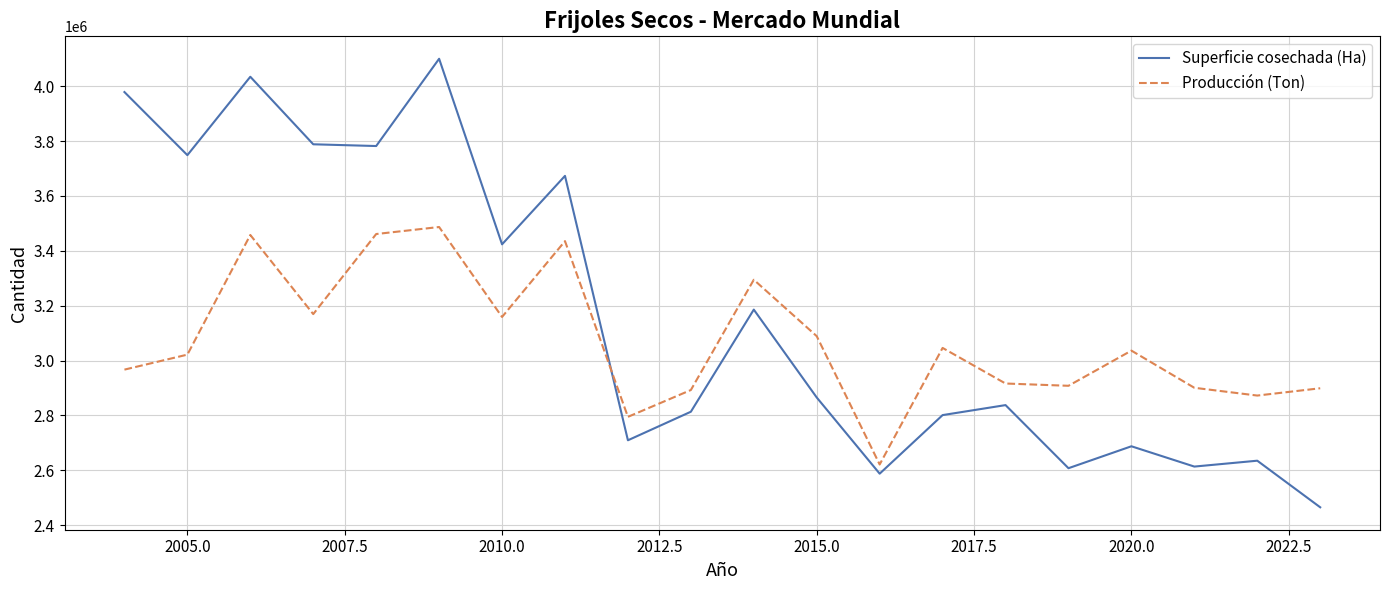

True or false: Superficie cosechada (Ha) and Producción (Ton) cross at least once.

True